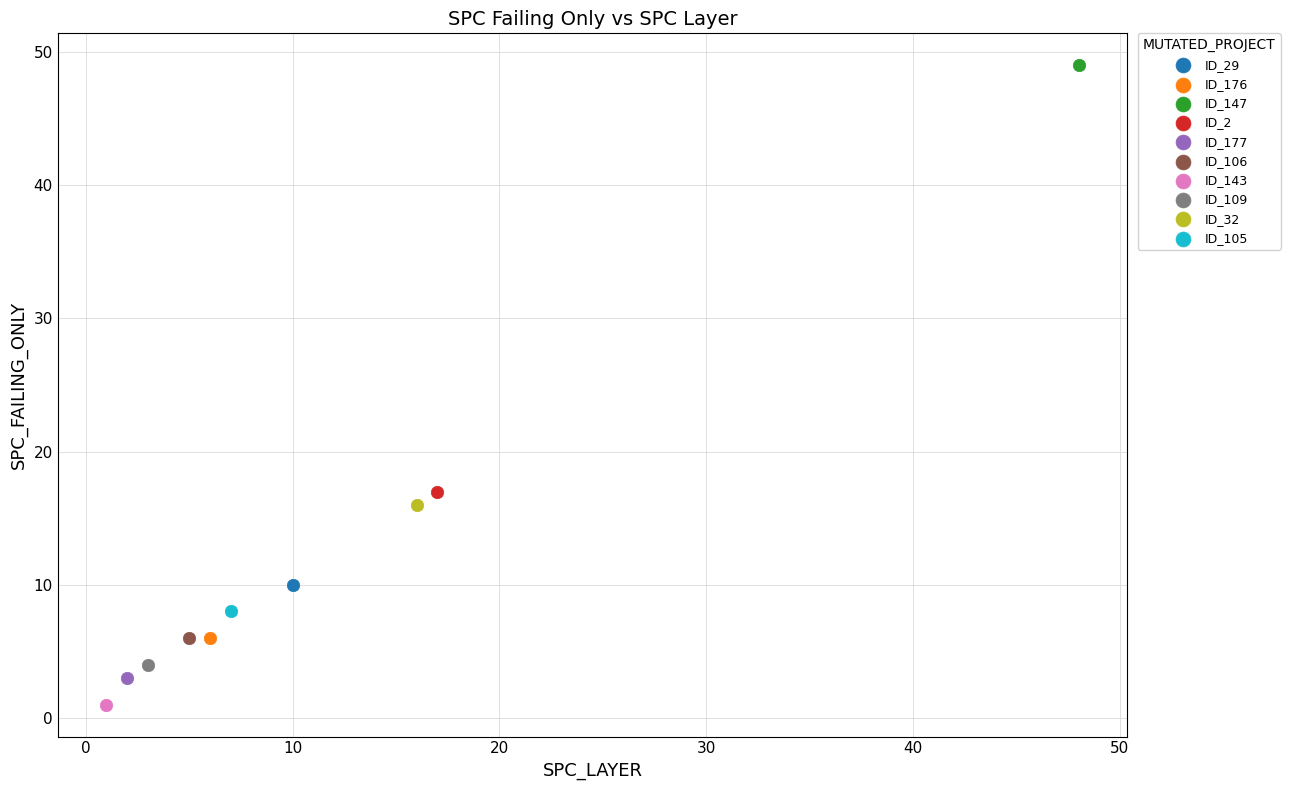

What are all the series names shown in the legend?

ID_29, ID_176, ID_147, ID_2, ID_177, ID_106, ID_143, ID_109, ID_32, ID_105